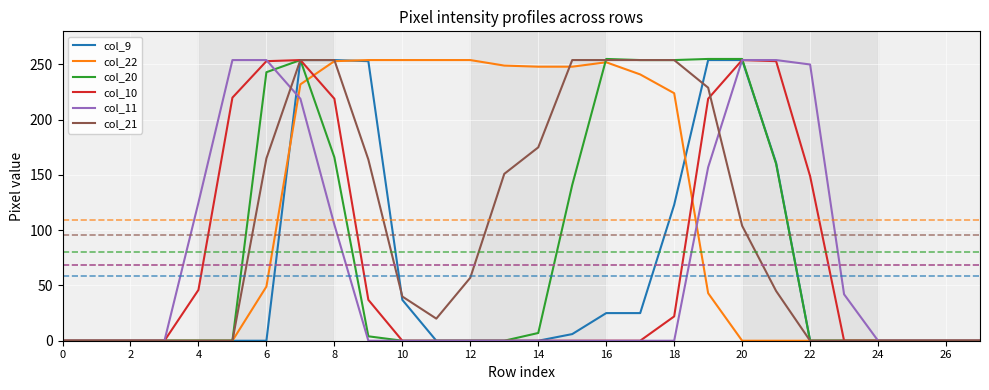

What is the maximum value shown in the chart?

255